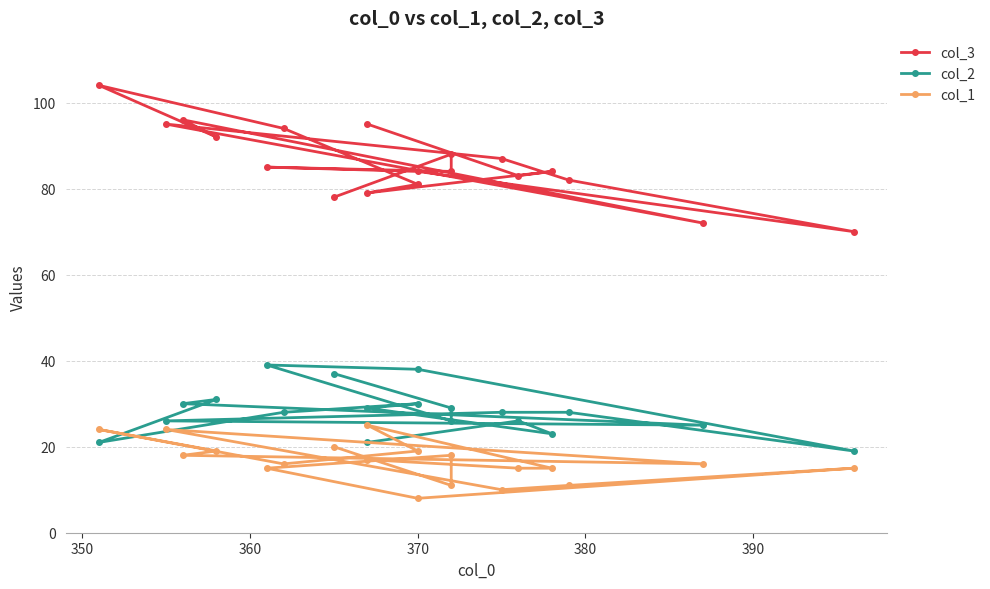

True or false: col_2 and col_3 cross at least once.

False